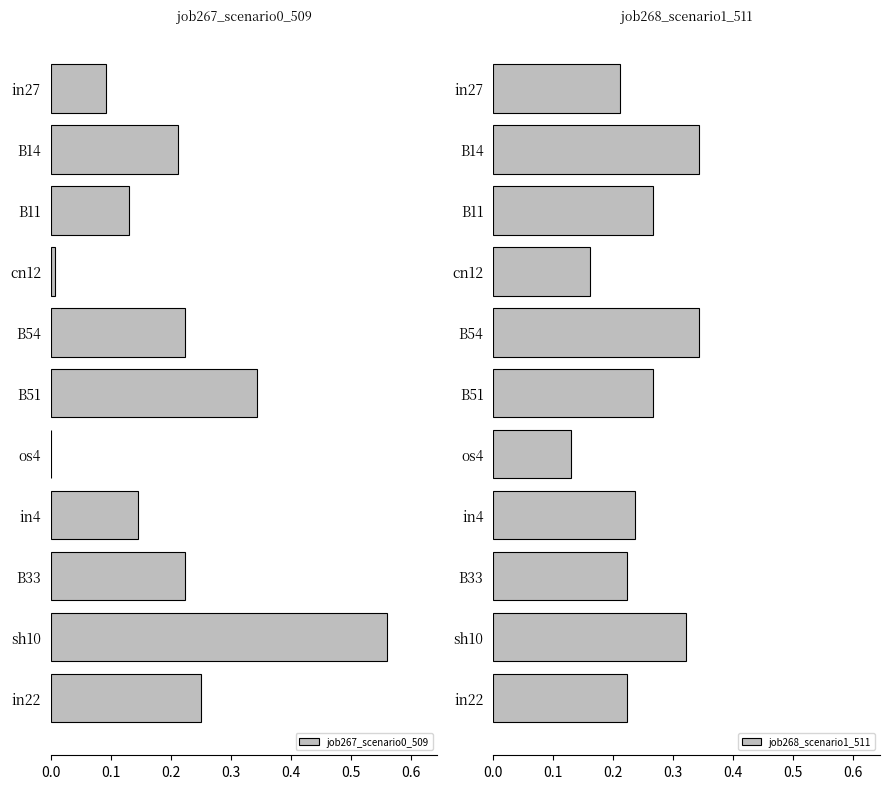

Which category has the highest value in the job267_scenario0_509 series?

sh10